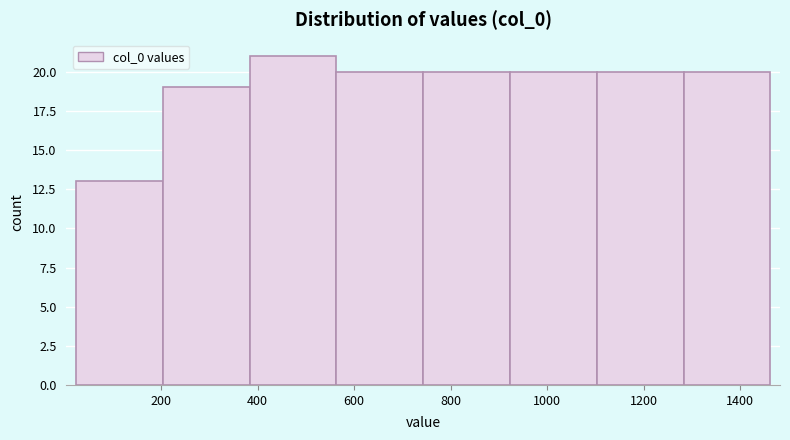

What is the height of the bar covering 20 to 200 on the x-axis? Neither the bar edges nor the heights are printed on the chart, so give them approximately, as read against the axes.

13